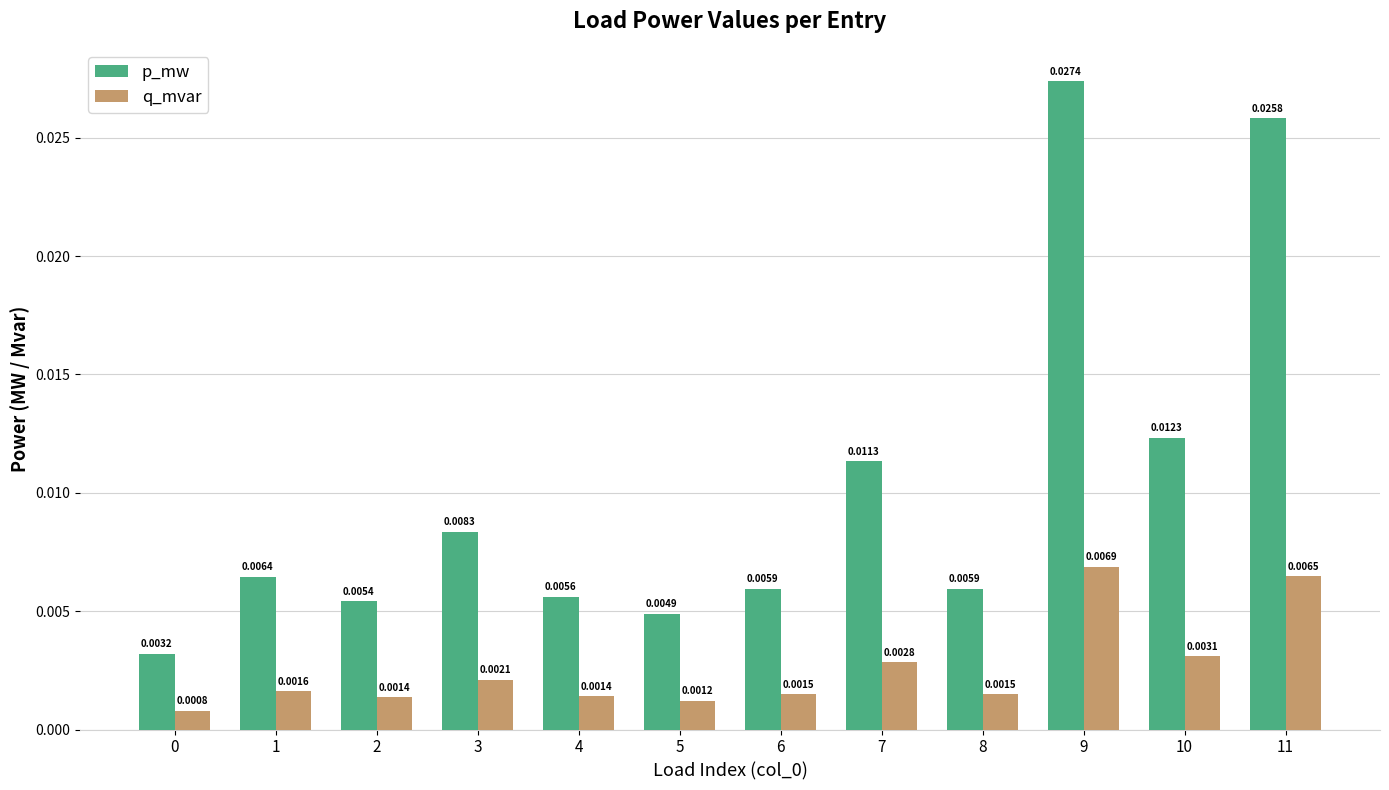

Rank the series by their maximum value, from lowest to highest.

q_mvar, p_mw